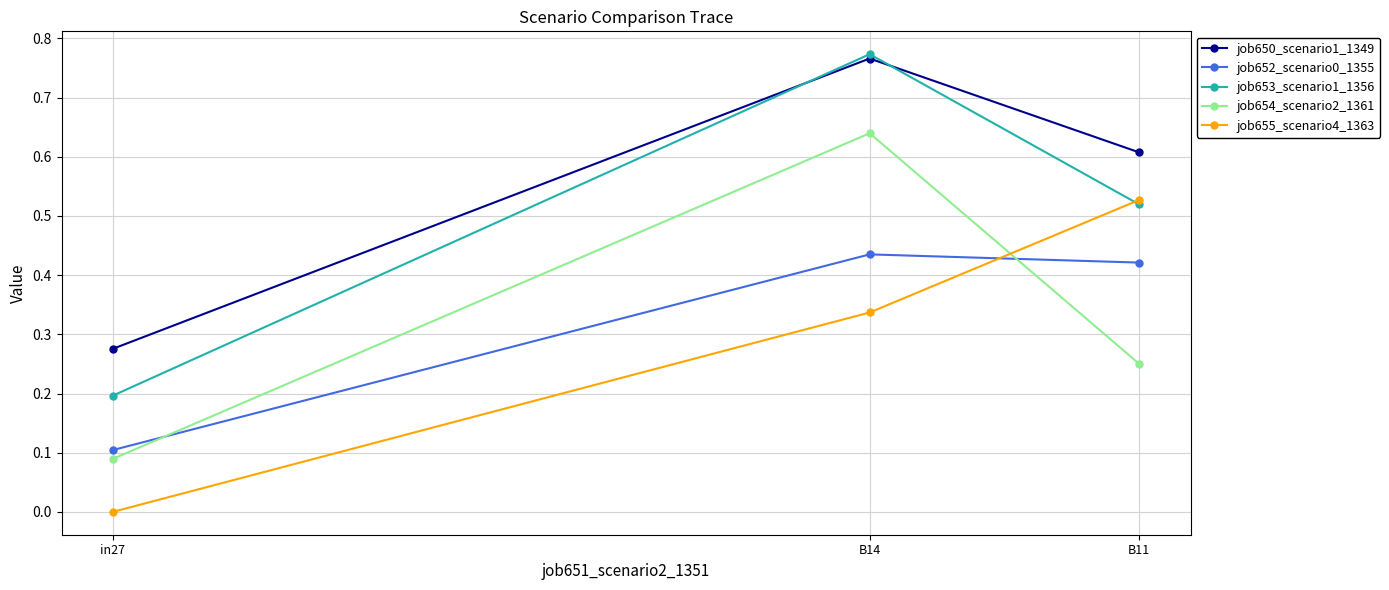

What are all the series names shown in the legend?

job650_scenario1_1349, job652_scenario0_1355, job653_scenario1_1356, job654_scenario2_1361, job655_scenario4_1363